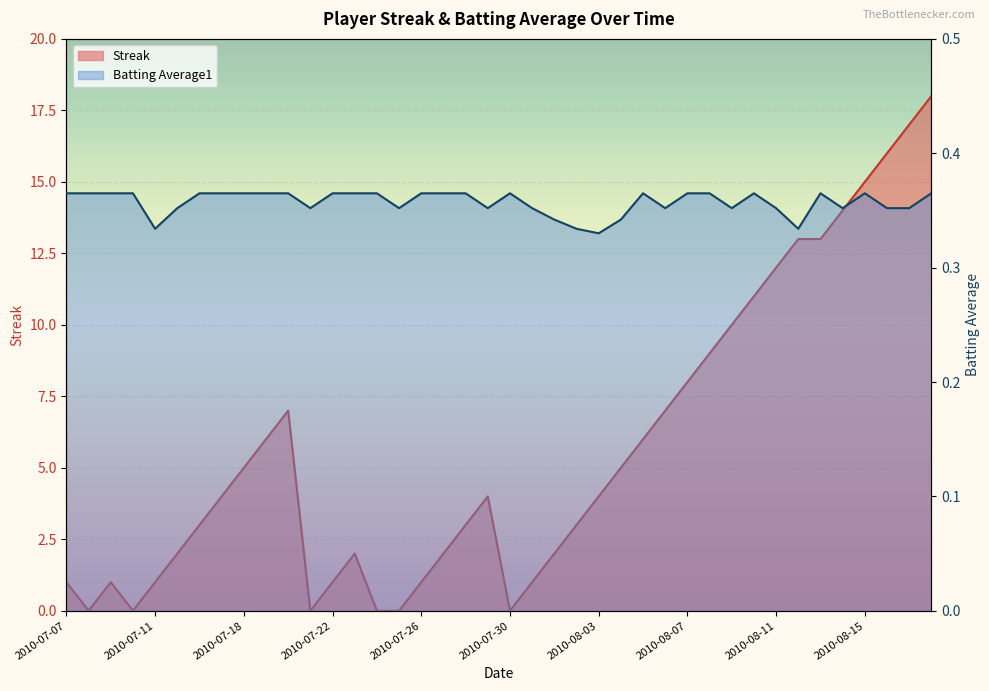

Reading left to right, what are all the values shown in this chart?

Streak: 2010-07-07=1.0	2010-07-08=0.0	2010-07-09=1.0	2010-07-10=0.0	2010-07-11=1.0	2010-07-15=2.0	2010-07-16=3.0	2010-07-17=4.0	2010-07-18=5.0	2010-07-19=6.0	2010-07-20=7.0	2010-07-21=0.0	2010-07-22=1.0	2010-07-23=2.0	2010-07-24=0.0	2010-07-25=0.0	2010-07-26=1.0	2010-07-27=2.0	2010-07-28=3.0	2010-07-29=4.0	2010-07-30=0.0	2010-07-31=1.0	2010-08-01=2.0	2010-08-02=3.0	2010-08-03=4.0	2010-08-04=5.0	2010-08-05=6.0	2010-08-06=7.0	2010-08-07=8.0	2010-08-08=9.0	2010-08-09=10.0	2010-08-10=11.0	2010-08-11=12.0	2010-08-12=13.0	2010-08-13=13.0	2010-08-14=14.0	2010-08-15=15.0	2010-08-16=16.0	2010-08-17=17.0	2010-08-18=18.0
Batting Average1: 2010-07-07=0.4	2010-07-08=0.4	2010-07-09=0.4	2010-07-10=0.4	2010-07-11=0.3	2010-07-15=0.4	2010-07-16=0.4	2010-07-17=0.4	2010-07-18=0.4	2010-07-19=0.4	2010-07-20=0.4	2010-07-21=0.4	2010-07-22=0.4	2010-07-23=0.4	2010-07-24=0.4	2010-07-25=0.4	2010-07-26=0.4	2010-07-27=0.4	2010-07-28=0.4	2010-07-29=0.4	2010-07-30=0.4	2010-07-31=0.4	2010-08-01=0.3	2010-08-02=0.3	2010-08-03=0.3	2010-08-04=0.3	2010-08-05=0.4	2010-08-06=0.4	2010-08-07=0.4	2010-08-08=0.4	2010-08-09=0.4	2010-08-10=0.4	2010-08-11=0.4	2010-08-12=0.3	2010-08-13=0.4	2010-08-14=0.4	2010-08-15=0.4	2010-08-16=0.4	2010-08-17=0.4	2010-08-18=0.4